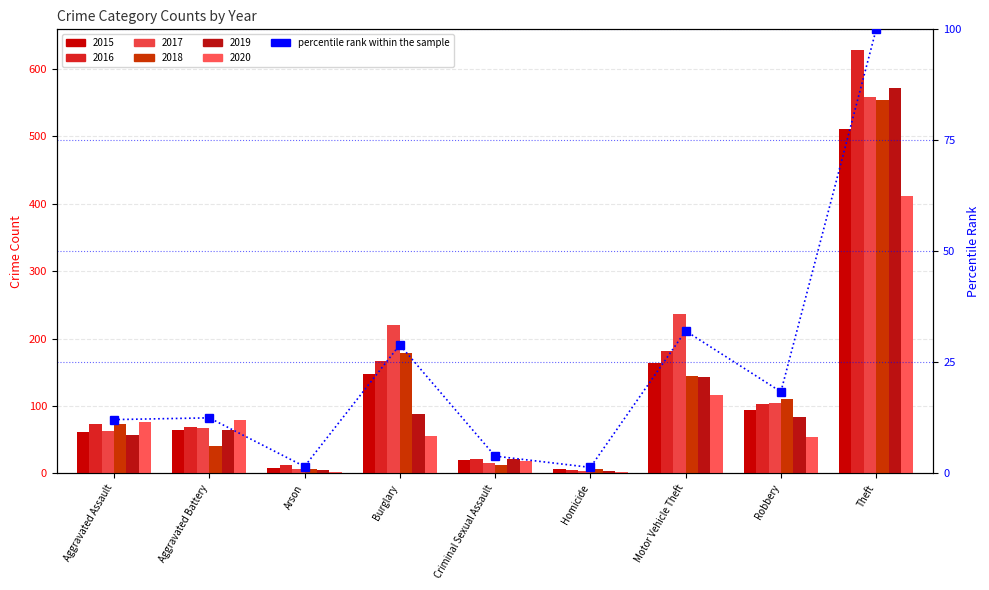

At which label does the data first exceed 12?

Aggravated Assault